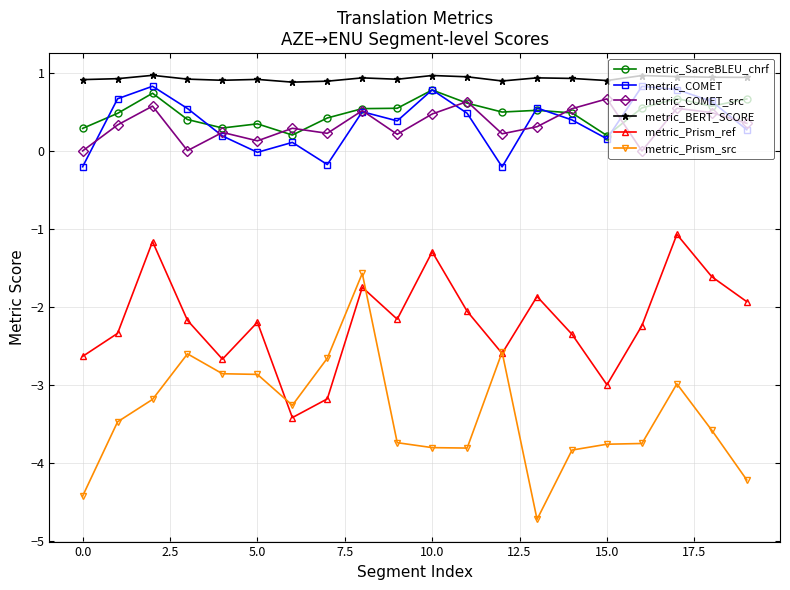

True or false: metric_BERT_SCORE and metric_Prism_ref cross at least once.

False